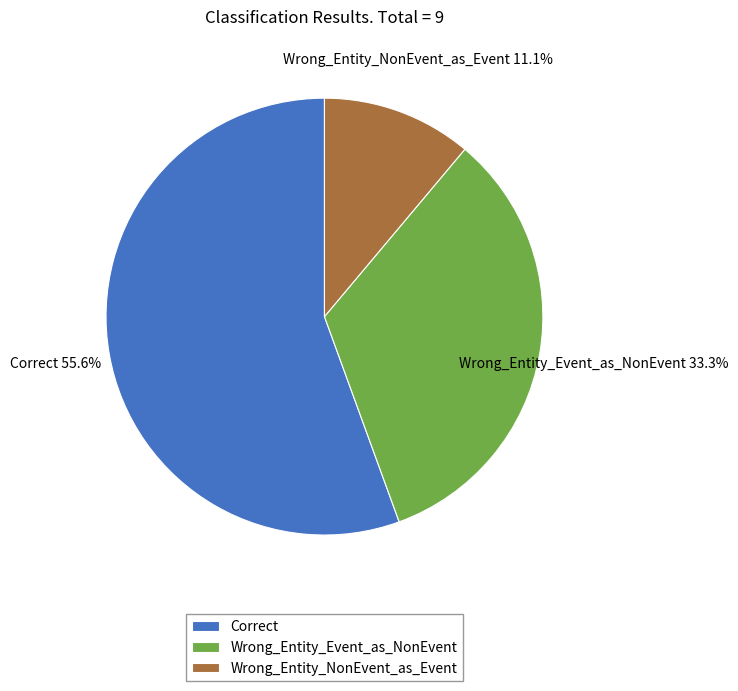

Which category has the biggest portion of the pie?

Correct